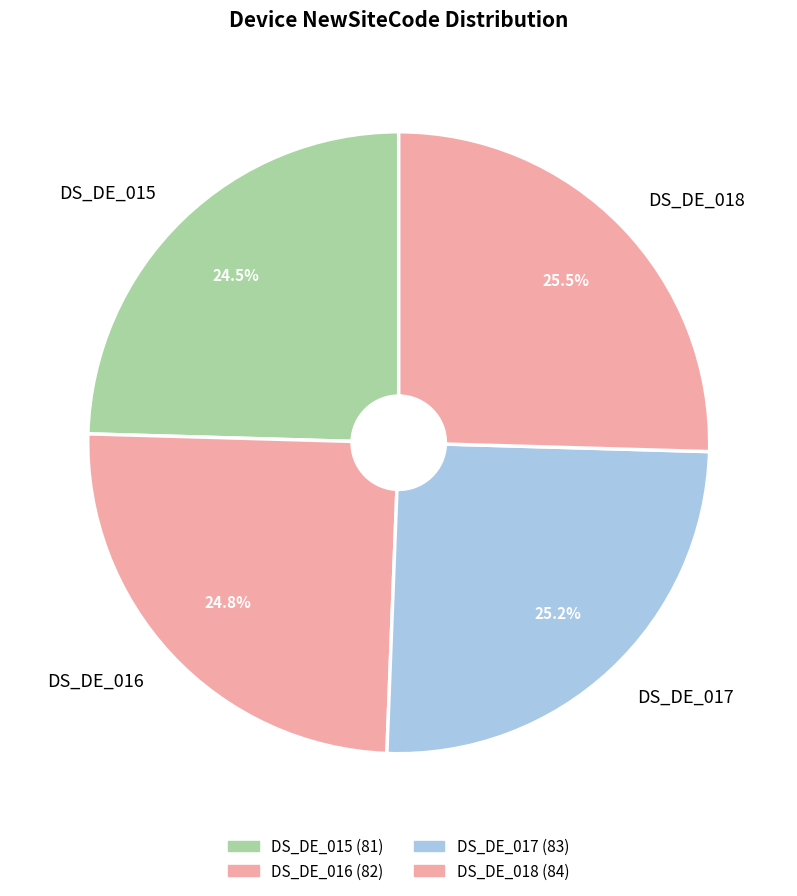

Approximately how many times larger is the value at DS_DE_016 compared to DS_DE_018?

1.0